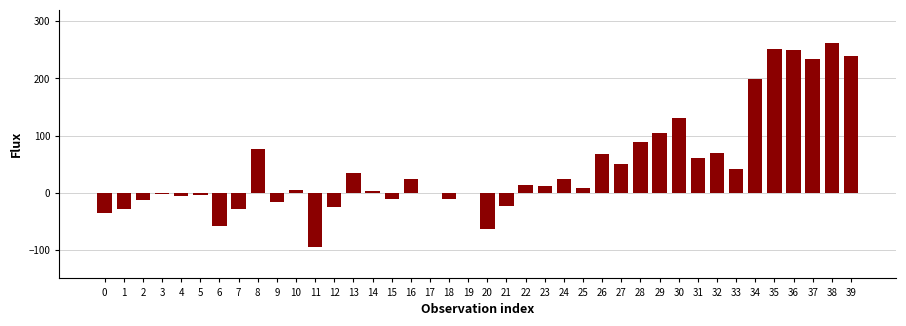

At which category does the chart reach its peak across all series?

38